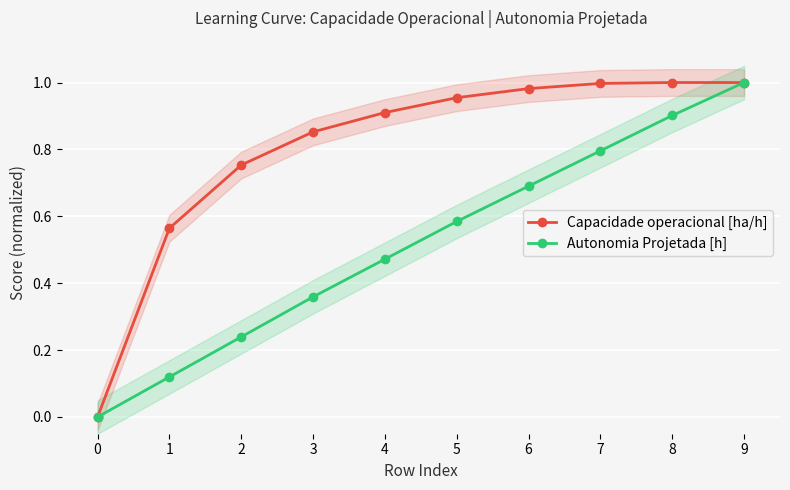

Reading left to right, extract all data points from this chart.

Capacidade operacional [ha/h]: 0.0	0.6	0.8	0.9	0.9	1.0	1.0	1.0	1.0	1.0
Autonomia Projetada [h]: 0.0	0.1	0.2	0.4	0.5	0.6	0.7	0.8	0.9	1.0